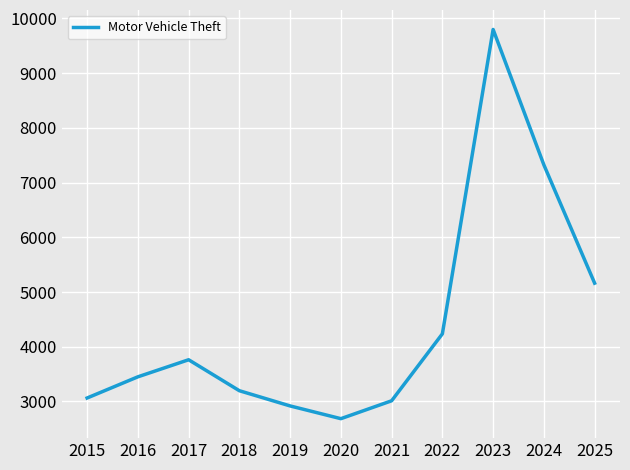

Which has a higher value, 2020 or 2015?

2015